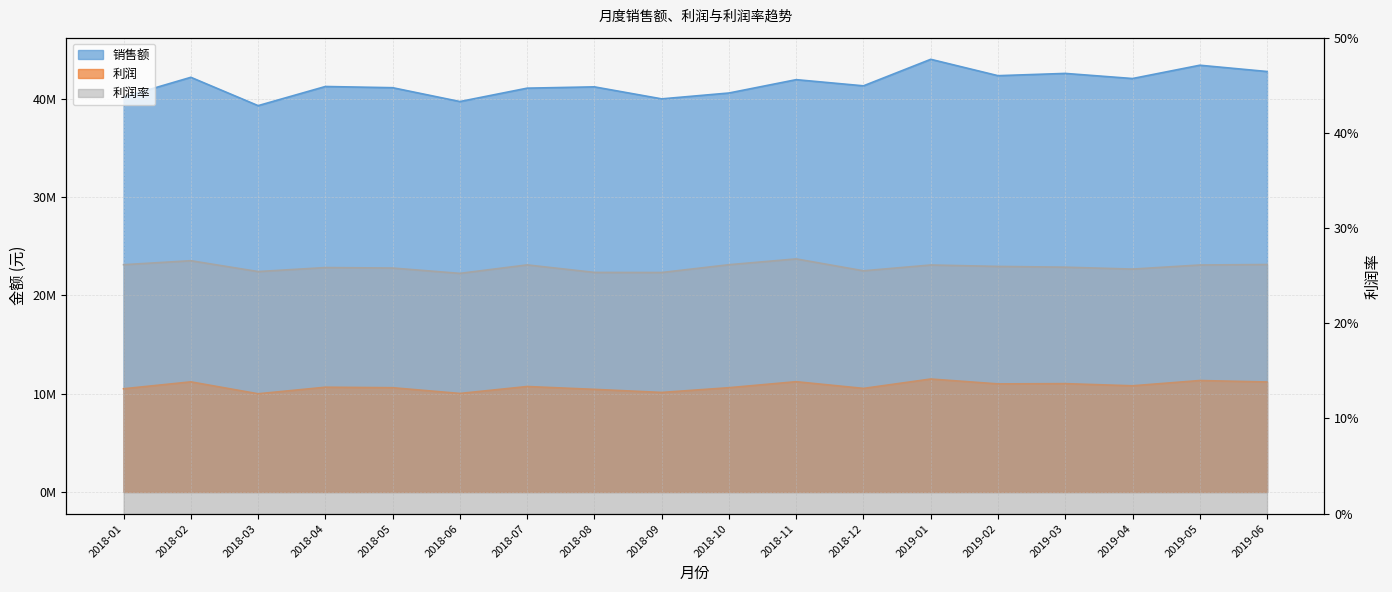

What is the total value across all series at 2018-11?

53150098.8